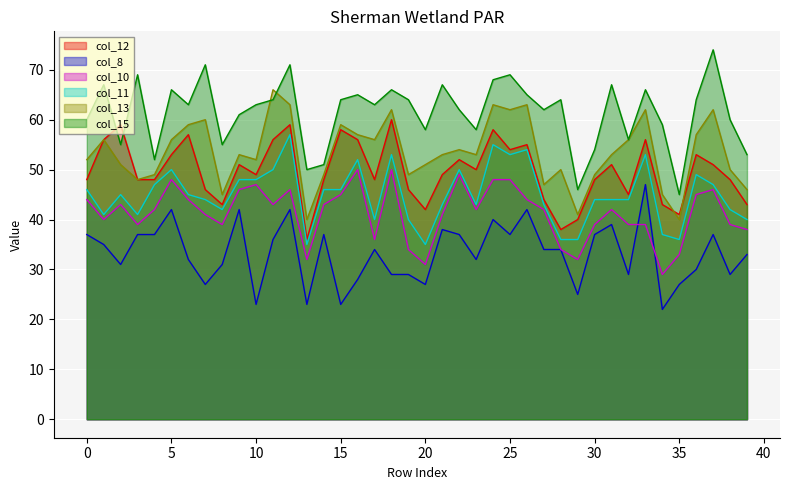

What is the total value across all series at 17?

277